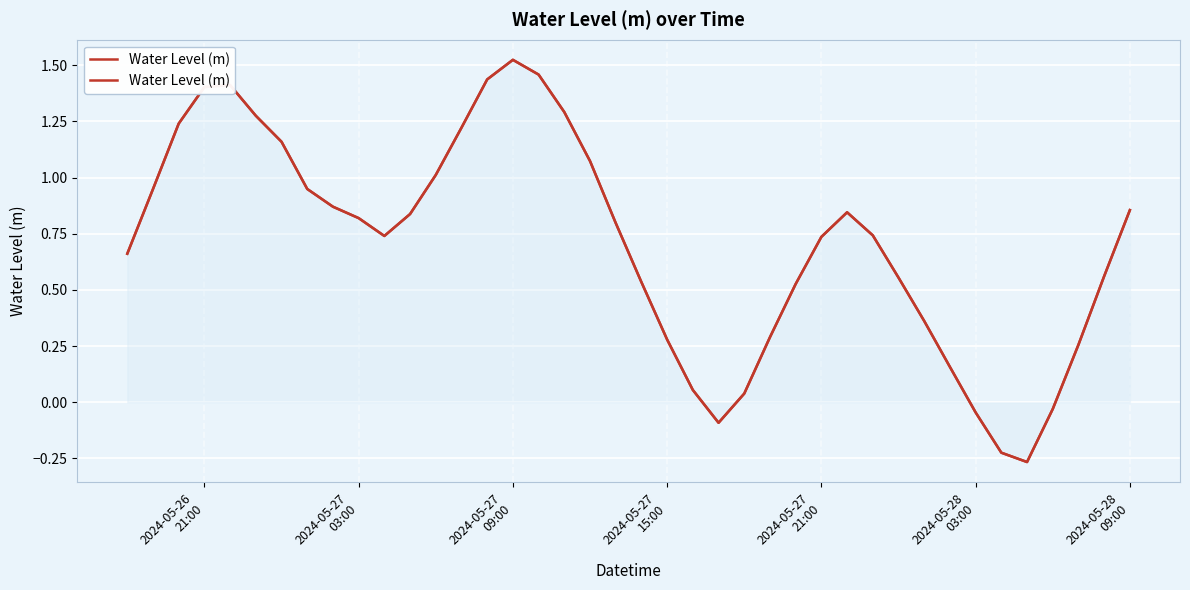

Count the number of data series in this chart.

1